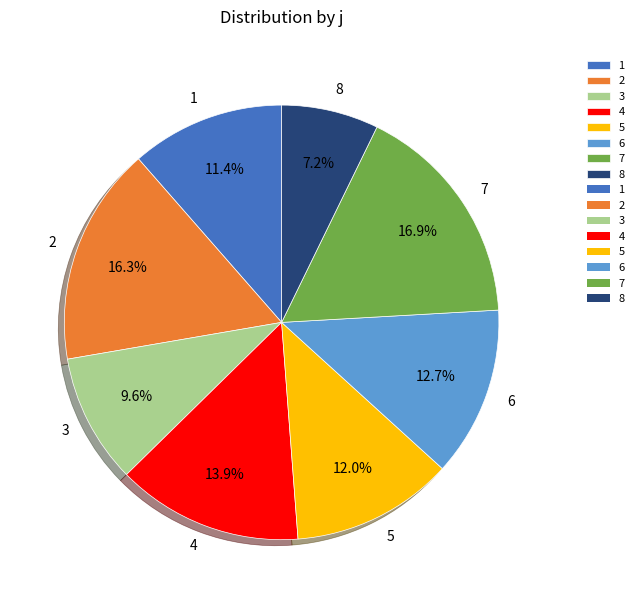

To the nearest percent, what portion does 3 represent?

10%